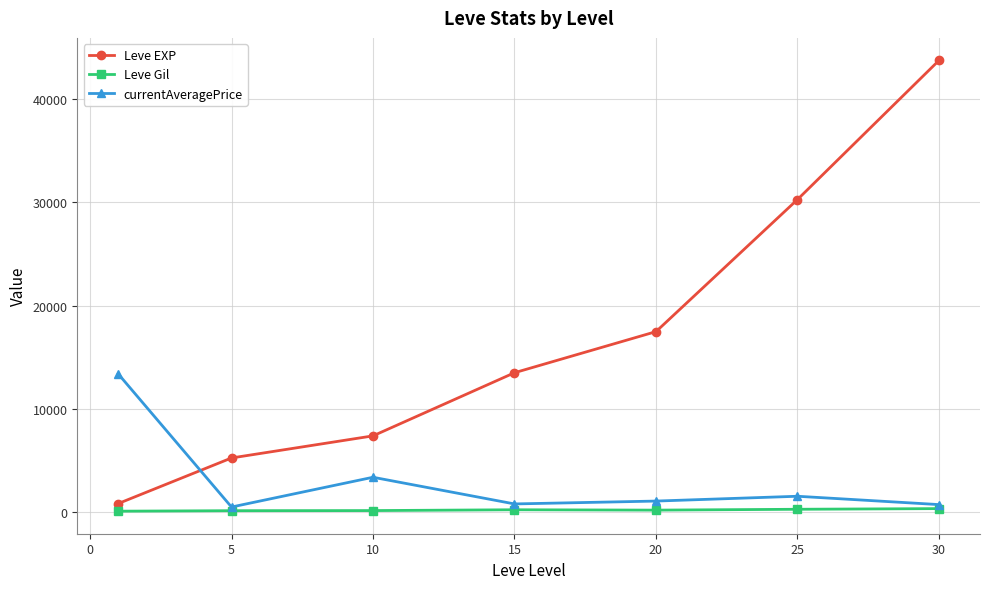

Which series has the largest total across all categories?

Leve EXP